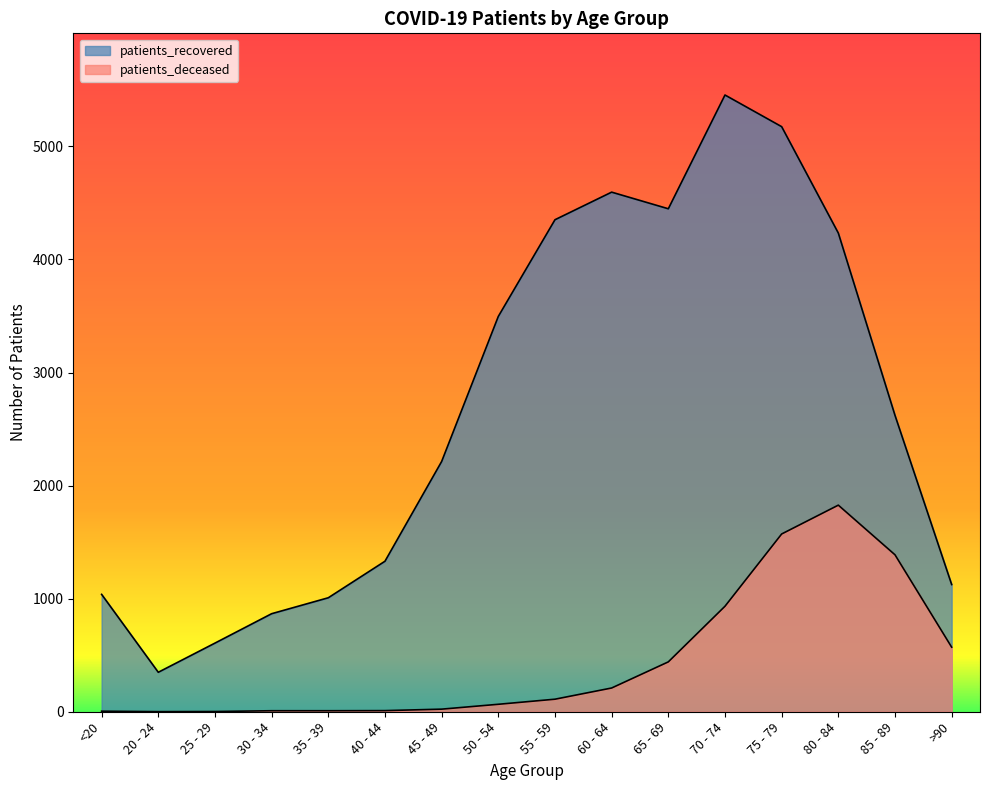

What is the lowest value of the patients_recovered series?

349